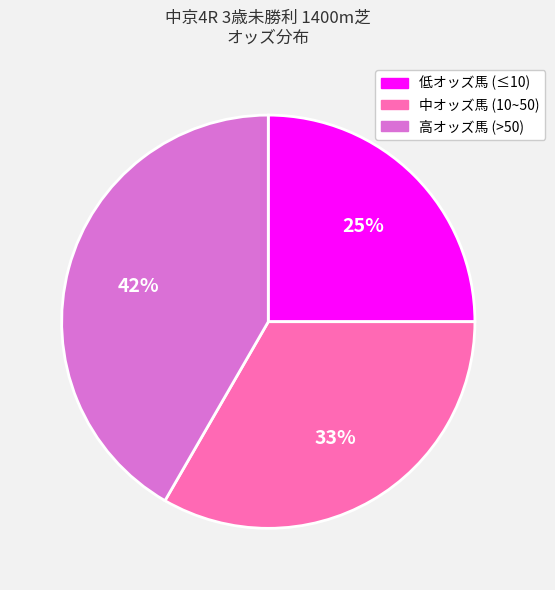

To the nearest percent, what is the difference between the largest and smallest slice percentages?

17%